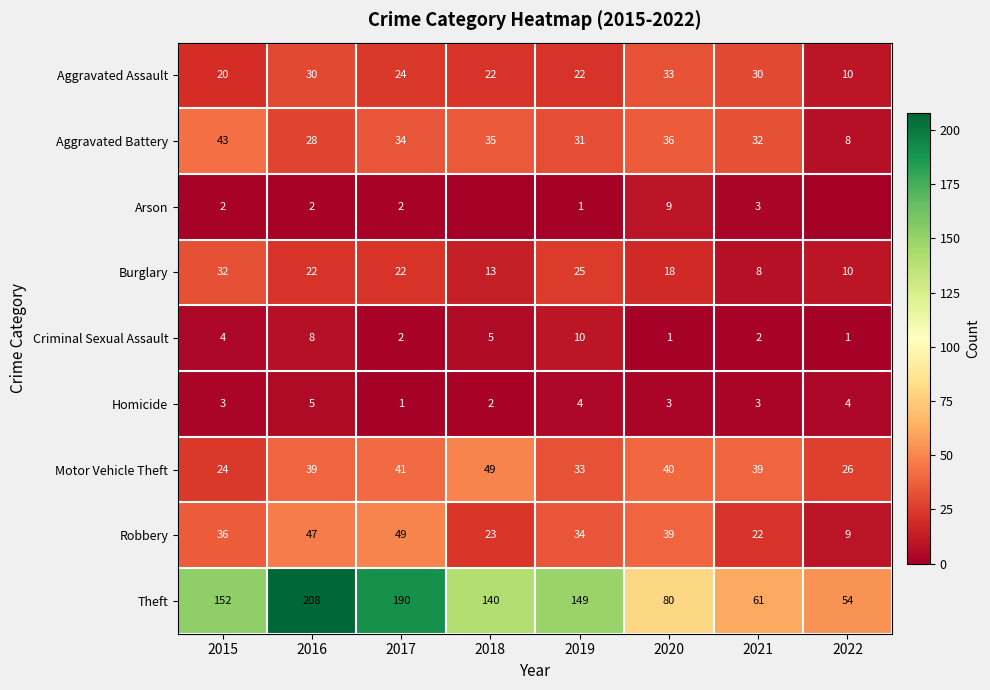

What is the sum of all Robbery values?

259